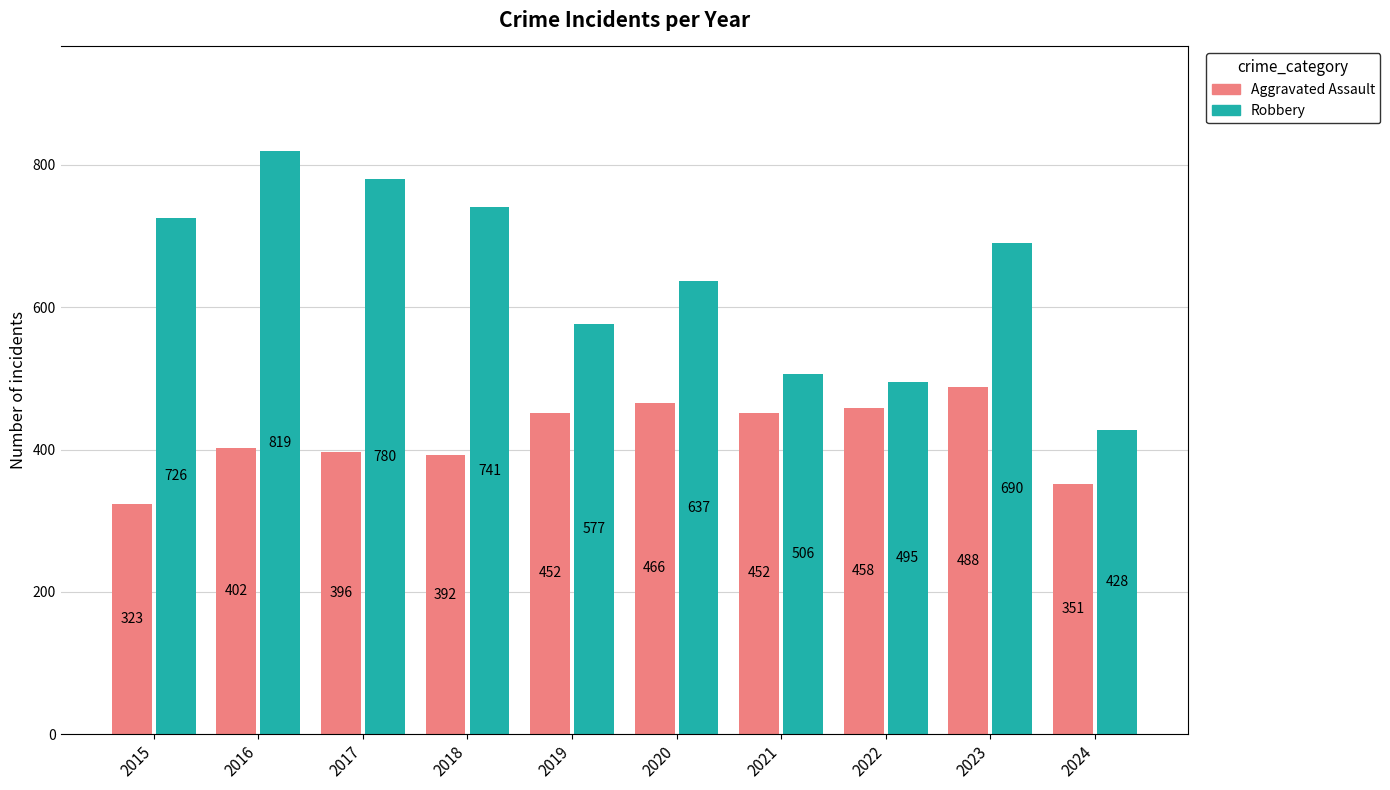

Reading right to left, list all the values displayed in this chart.

Aggravated Assault: 351	488	458	452	466	452	392	396	402	323
Robbery: 428	690	495	506	637	577	741	780	819	726